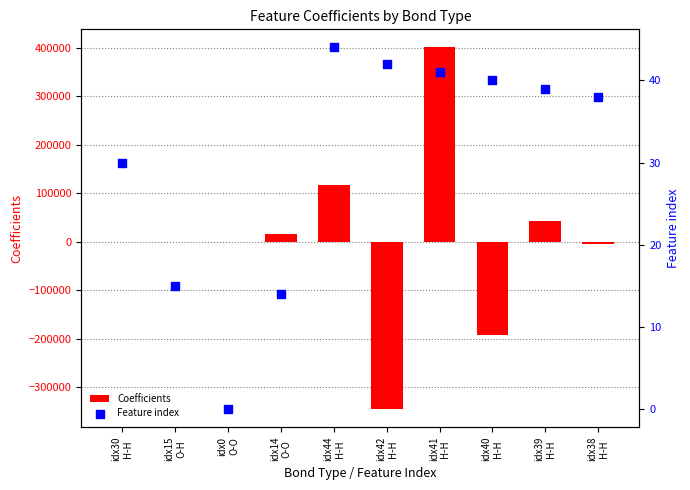

At which category is the sum across all series the highest?

idx41
H-H